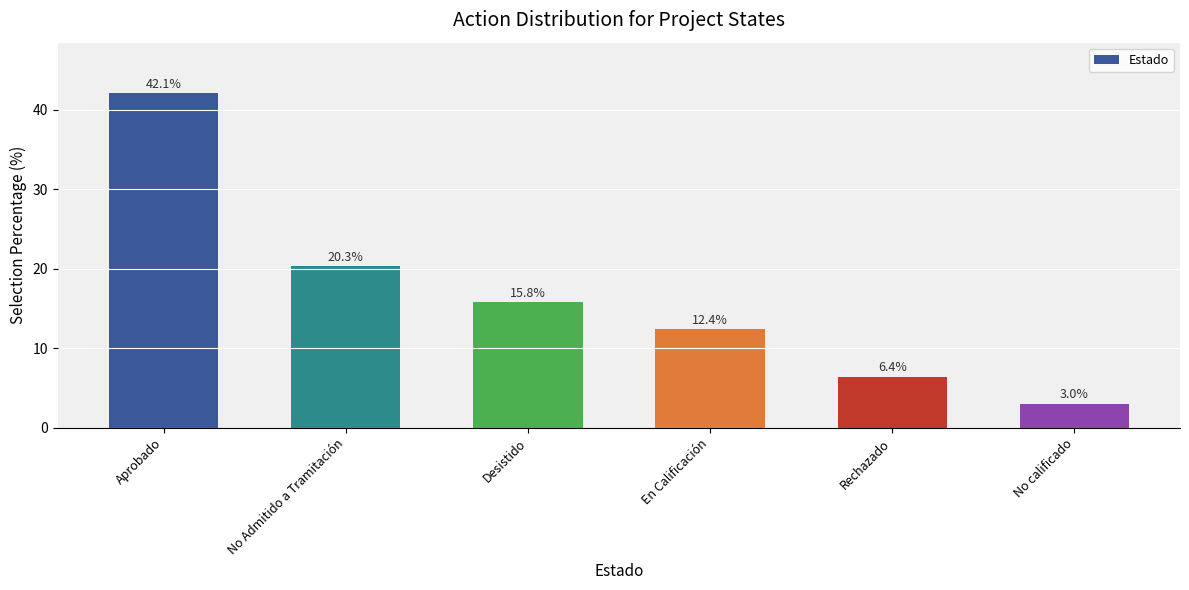

What is the difference between the maximum and minimum values?

39.1